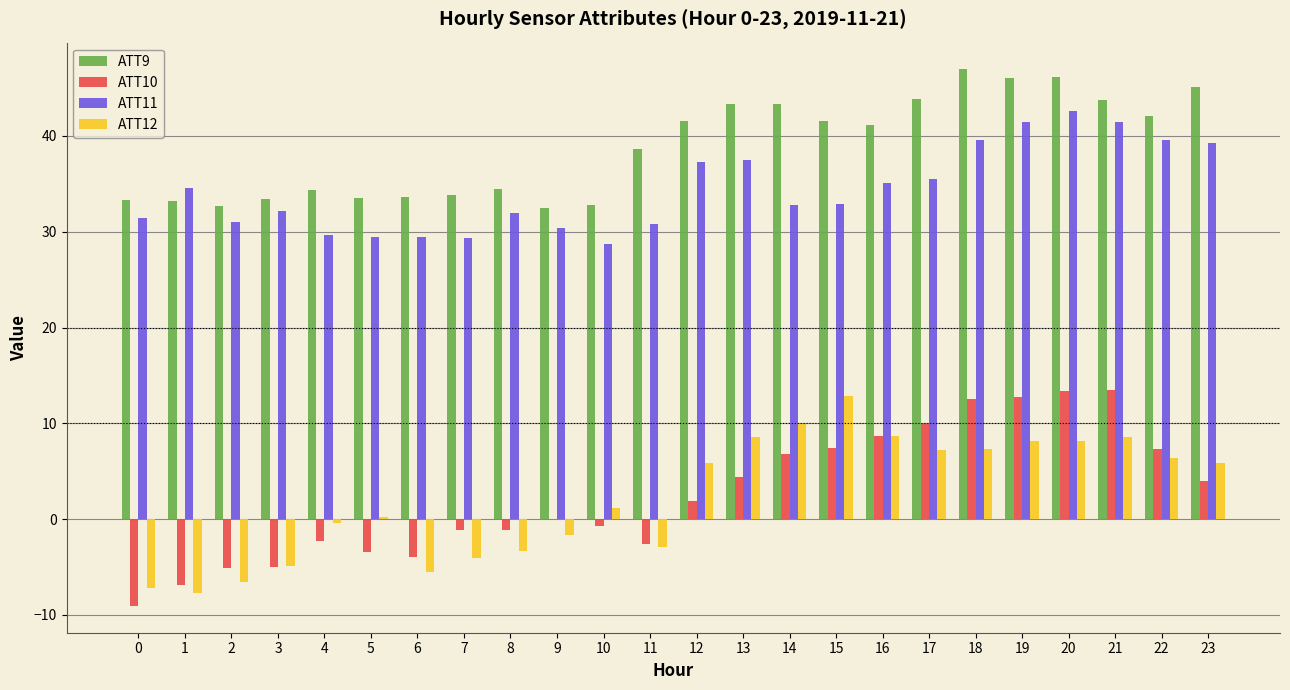

Where does the ATT10 series first go above 1?

12